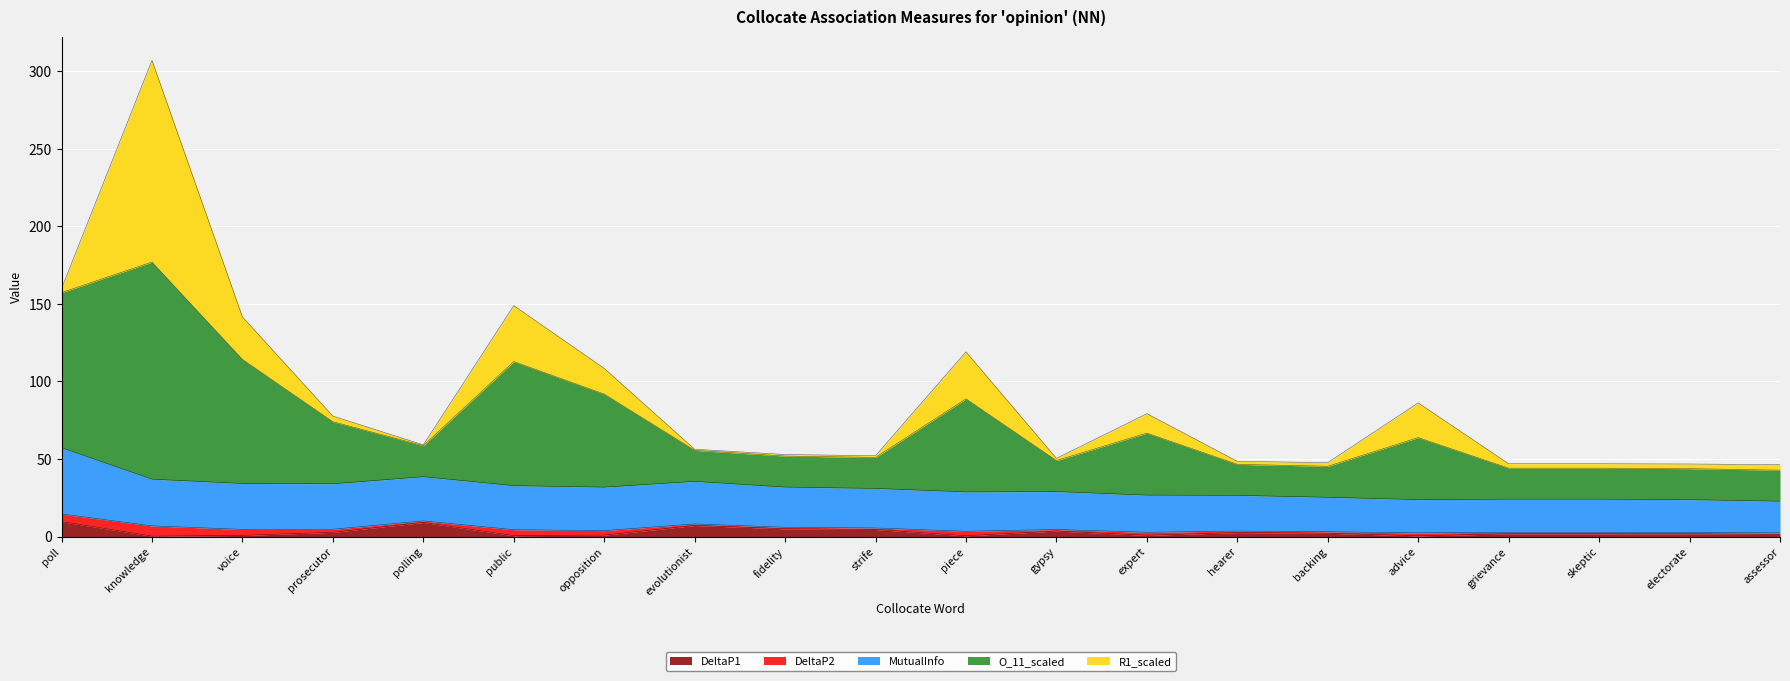

The DeltaP2 series shows 13.9 at assessor. True or false?

False